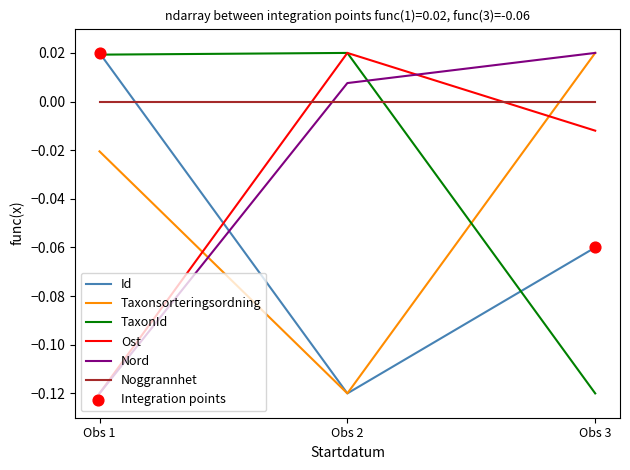

At which label does Nord reach its minimum?

Obs 1